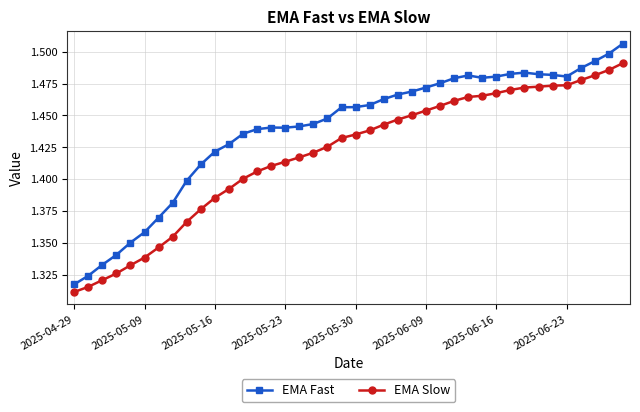

Rank the series by their maximum value, from lowest to highest.

EMA Slow, EMA Fast